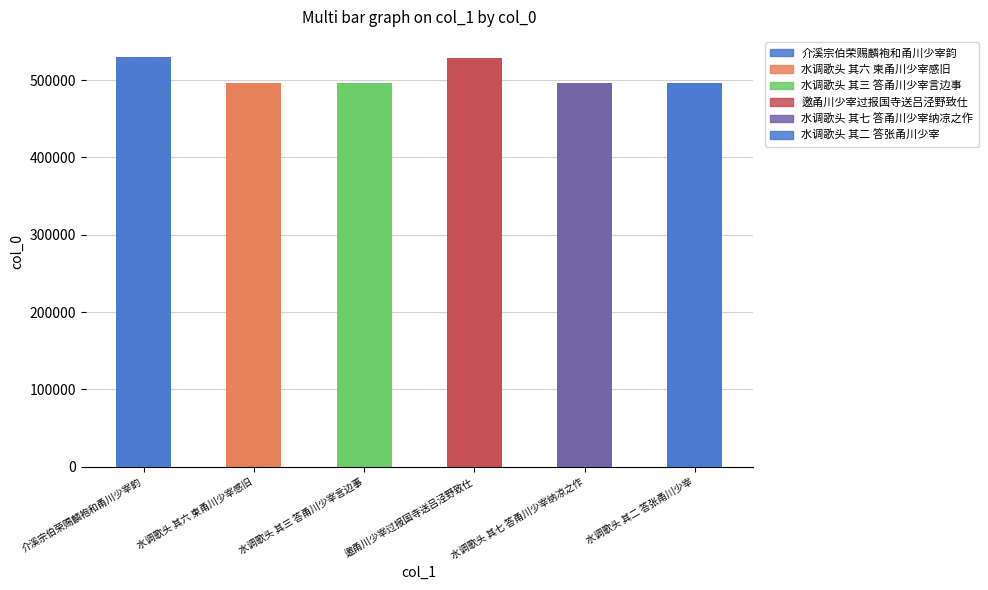

The value at 水调歌头 其七 答甬川少宰纳凉之作 is 496017. True or false?

True